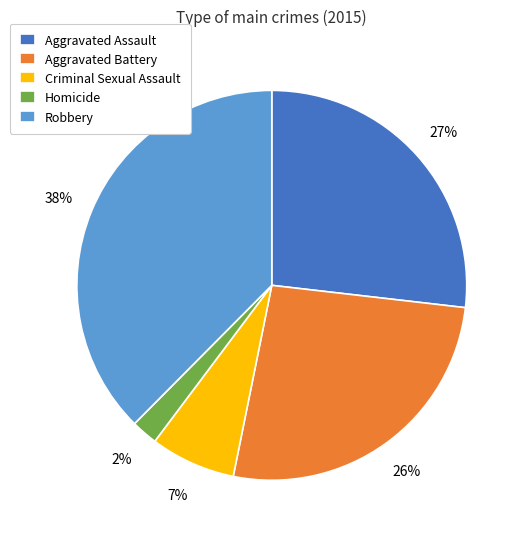

To the nearest percent, what percentage of the pie is Homicide?

2%